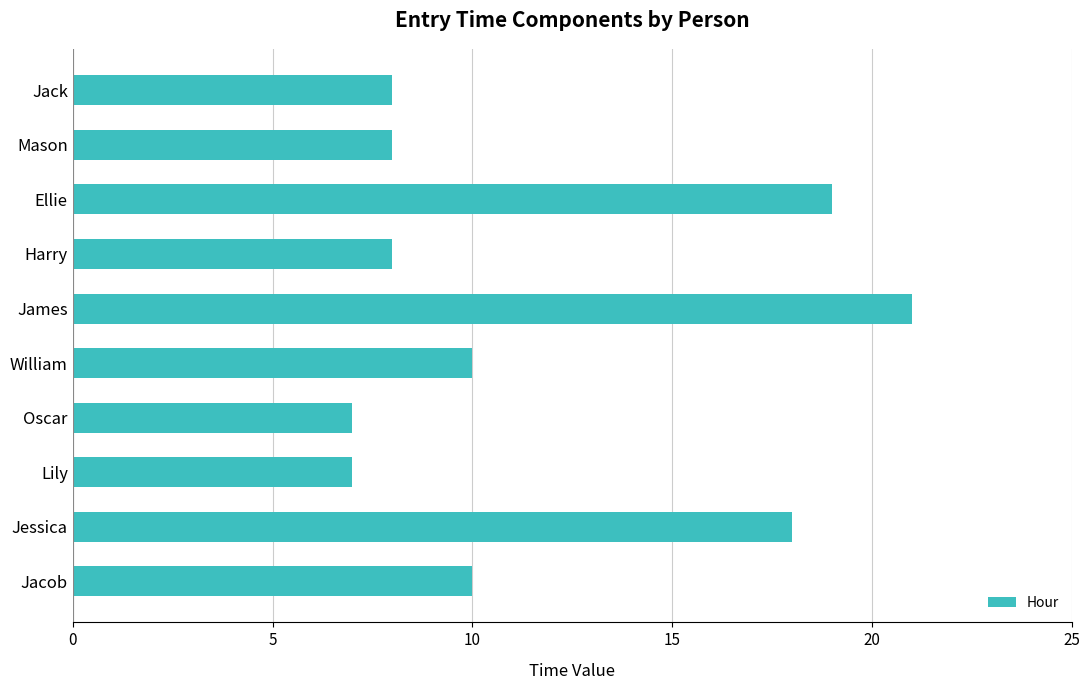

What is the greatest value displayed?

21